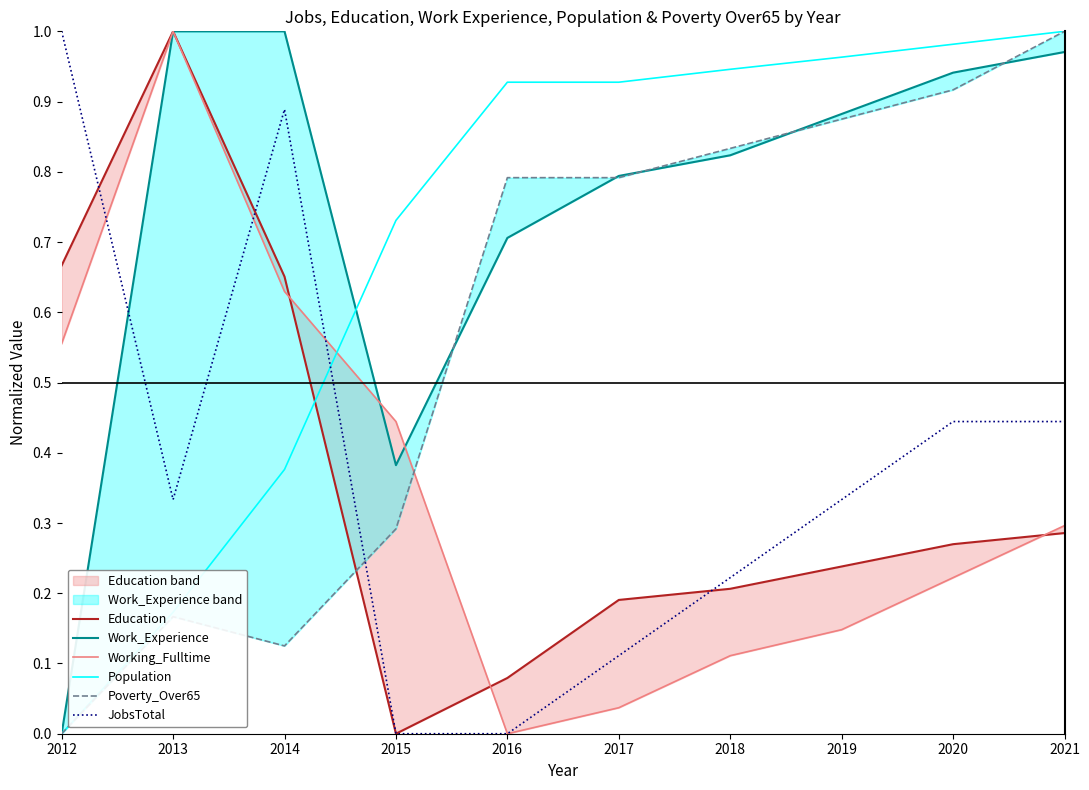

Which series changed the most between 2016 and 2020?

JobsTotal